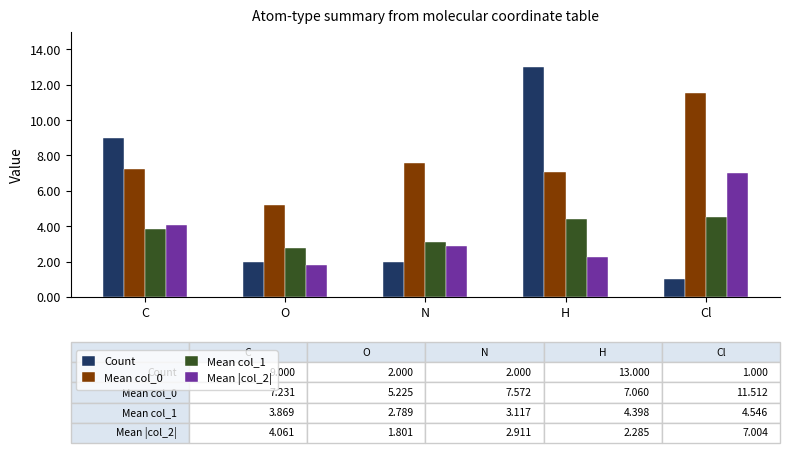

The Mean col_1 series shows 1.6 at C. True or false?

False